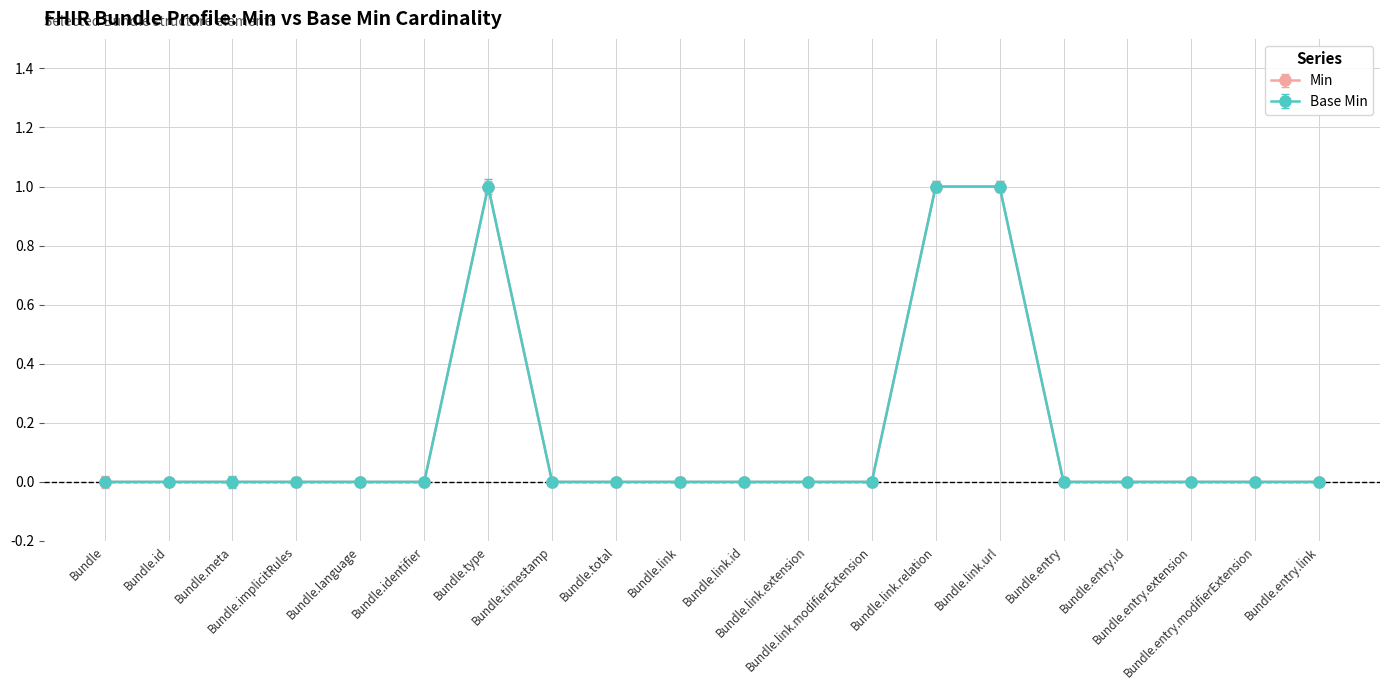

How many lines are shown in the chart?

2